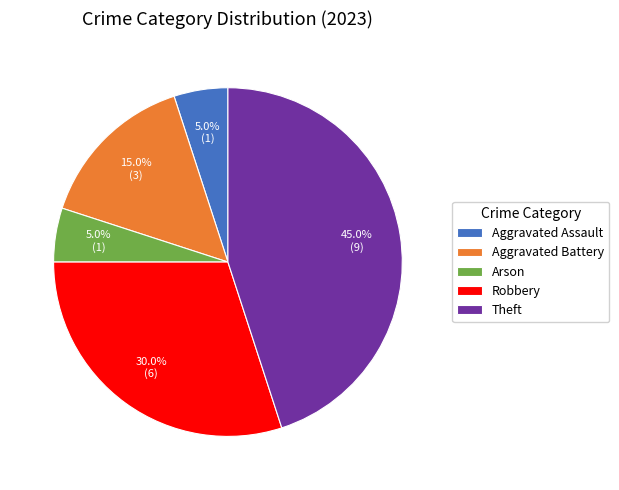

Do Aggravated Assault and Robbery together represent more than half of the pie?

No